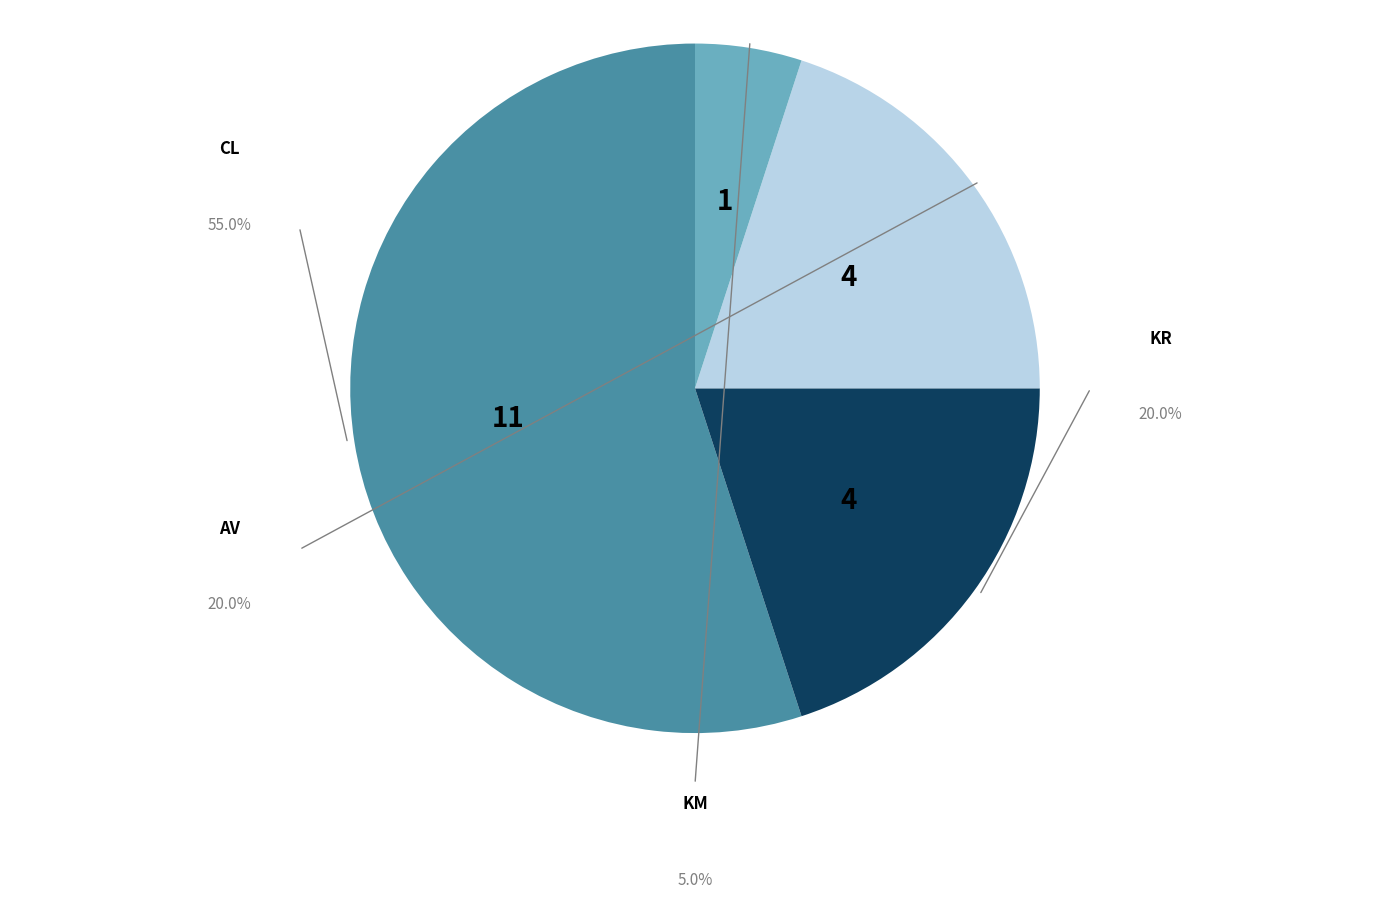

Does any single category account for the majority?

Yes